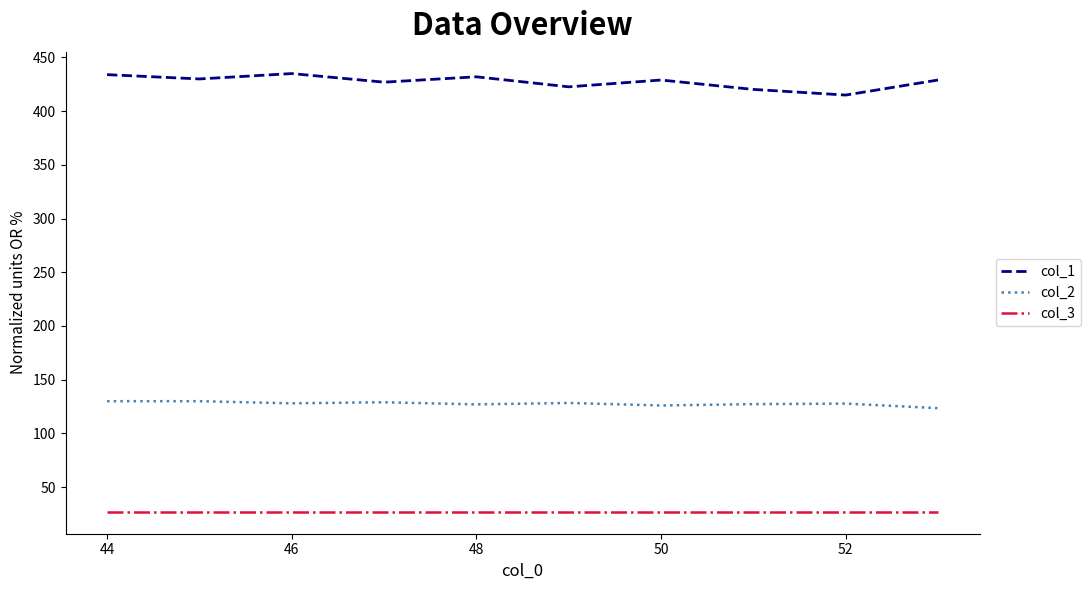

True or false: col_2 and col_3 intersect in this chart.

False